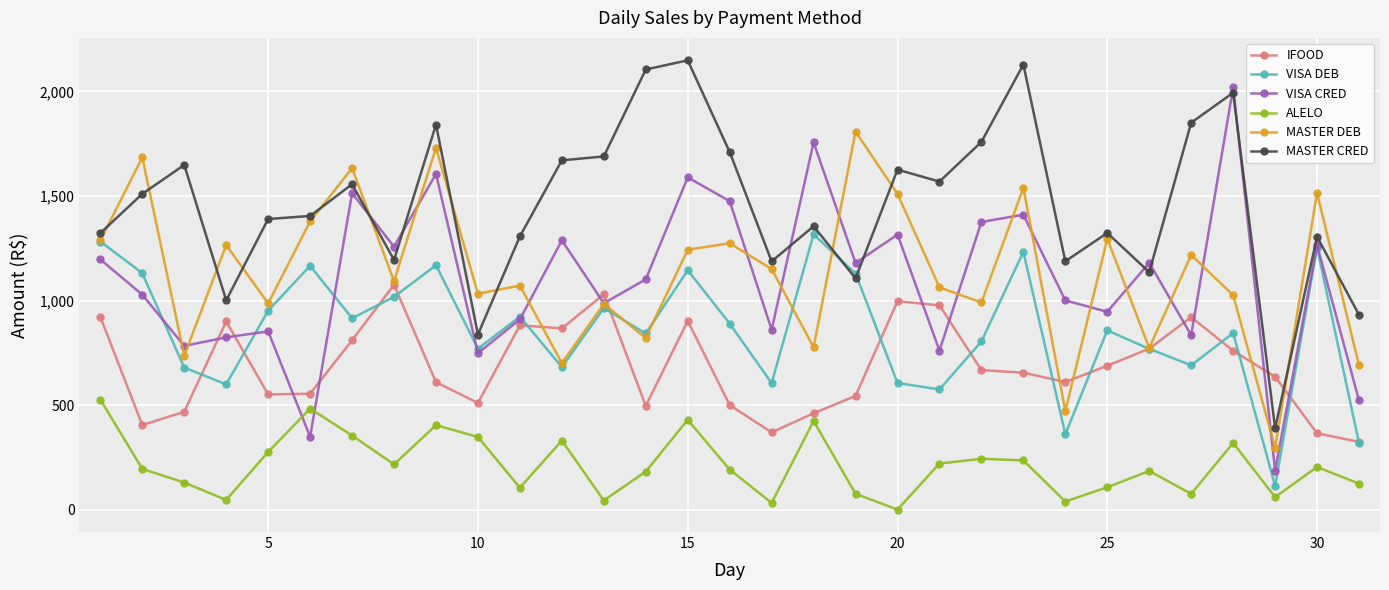

What is the value of the MASTER DEB point at the 31st from the left?

689.6